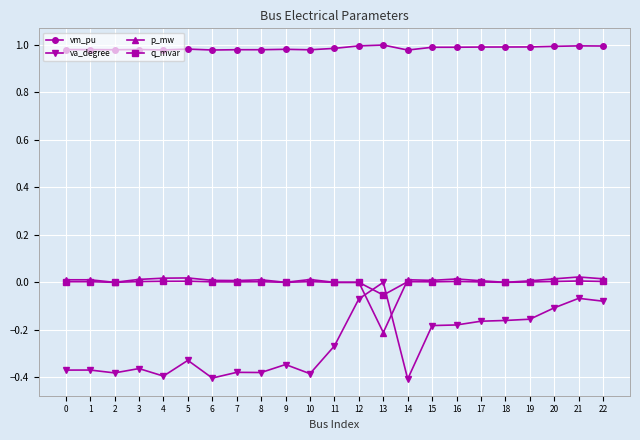

True or false: vm_pu has a value of 1.0 at 5.

True